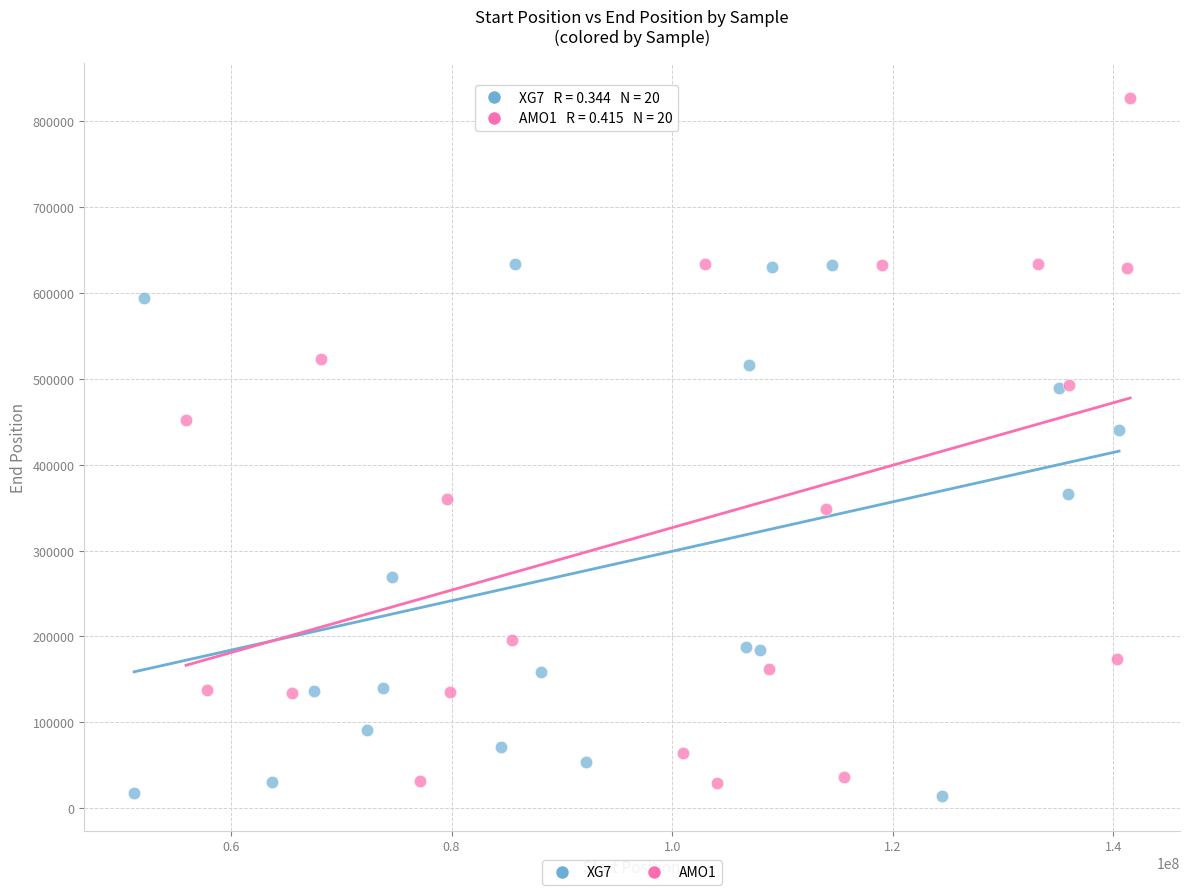

Which series has the largest Y range (max minus min)?

AMO1